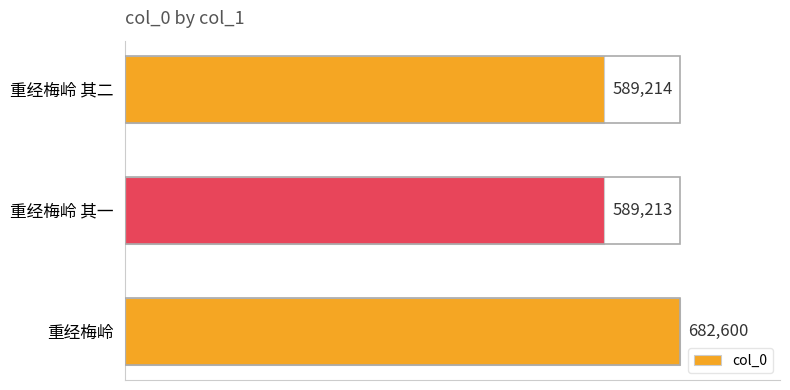

At which label is the value closest to 635906?

重经梅岭 其二